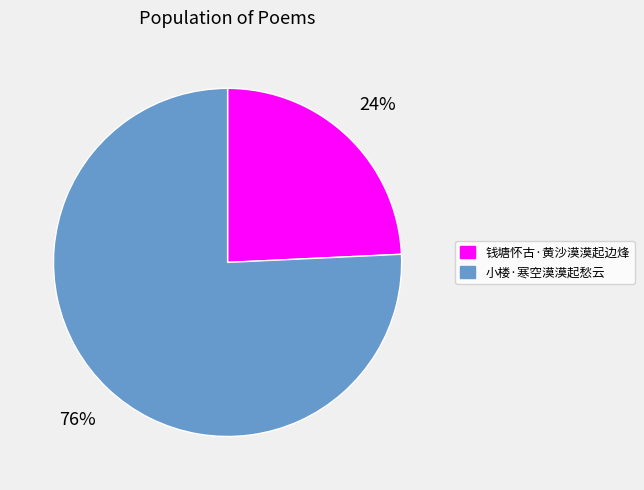

True or false: 钱塘怀古·黄沙漠漠起边烽 accounts for 14% of the total.

False